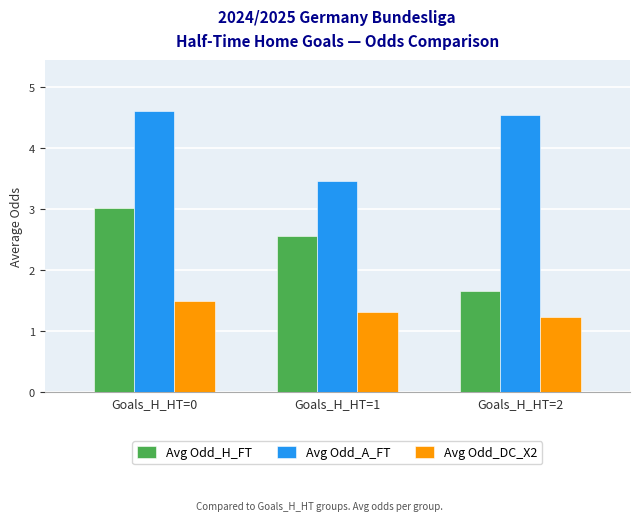

Rank the series by their maximum value, from lowest to highest.

Avg Odd_DC_X2, Avg Odd_H_FT, Avg Odd_A_FT